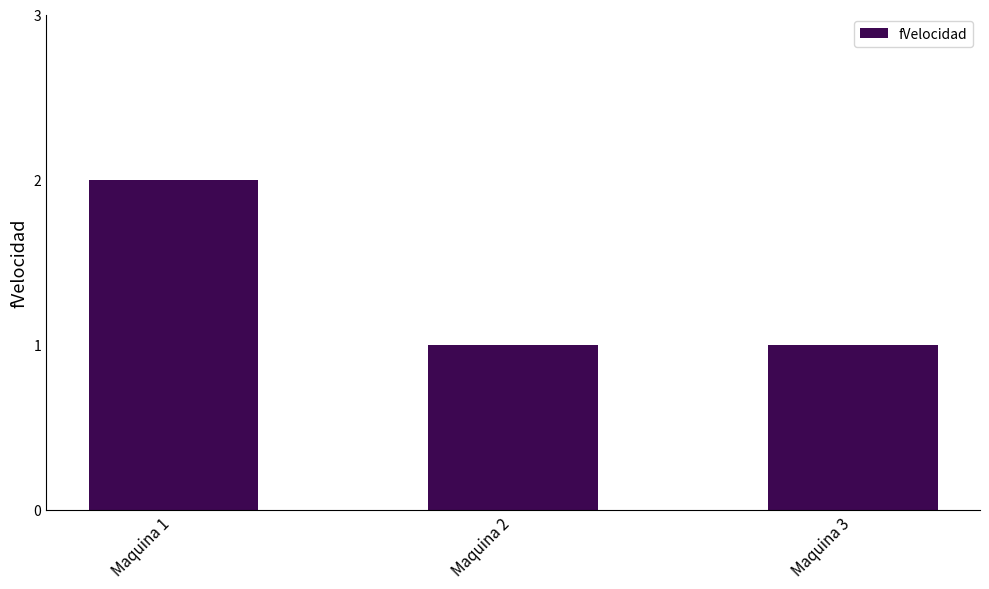

True or false: the data shows 2 at Maquina 1.

True